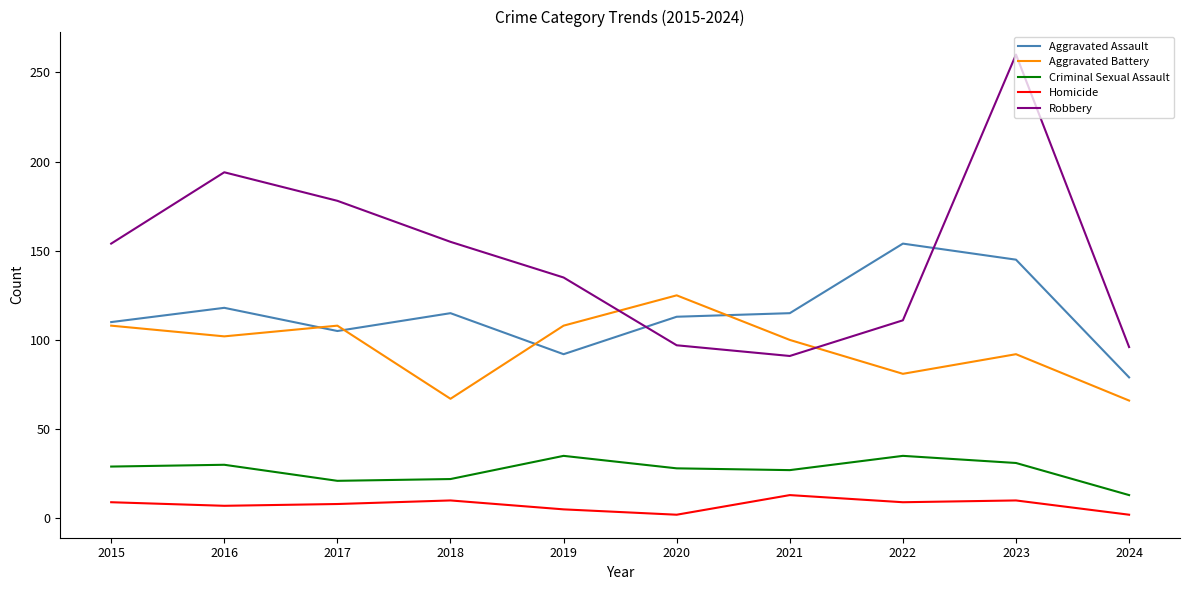

What value does the Aggravated Assault series have at 2017?

105